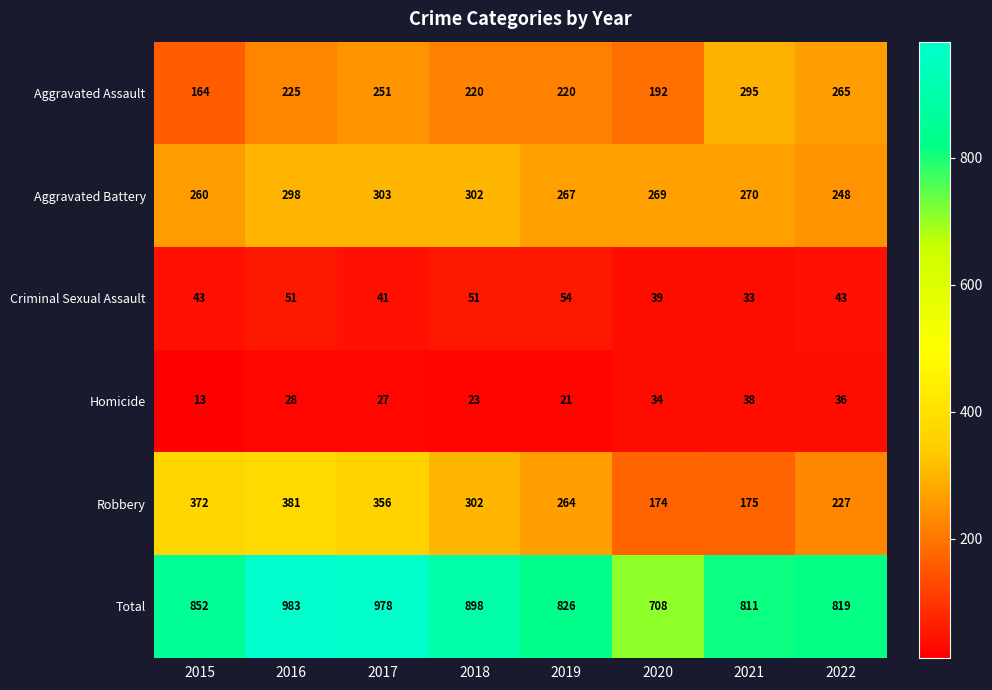

At 2015, list the series in order from smallest to largest.

Homicide, Criminal Sexual Assault, Aggravated Assault, Aggravated Battery, Robbery, Total